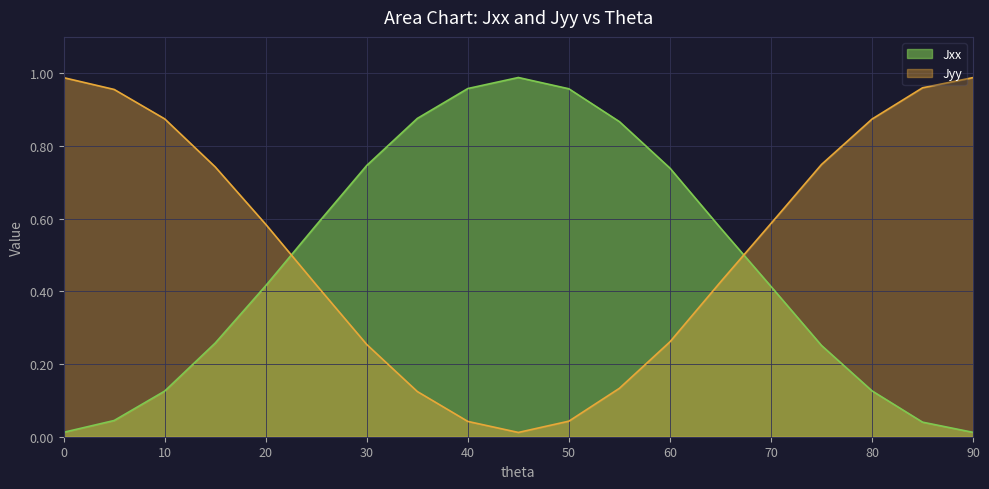

List the labels in order of Jyy value, smallest first.

45, 40, 50, 35, 55, 30, 60, 25, 65, 20, 70, 15, 75, 80, 10, 5, 85, 0, 90